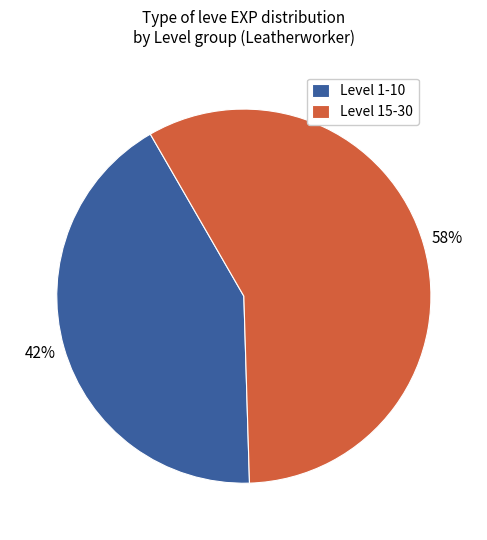

Which category accounts for the majority?

Level 15-30